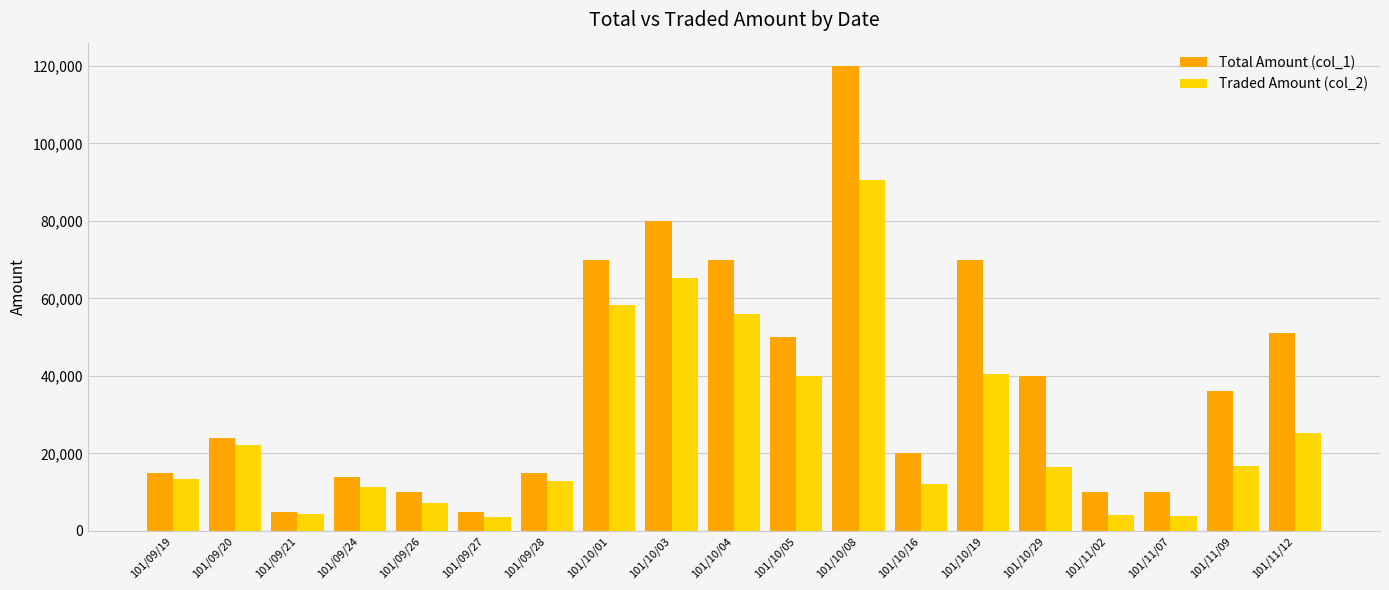

What is the spread (max minus min) of values at 101/10/01?

11700